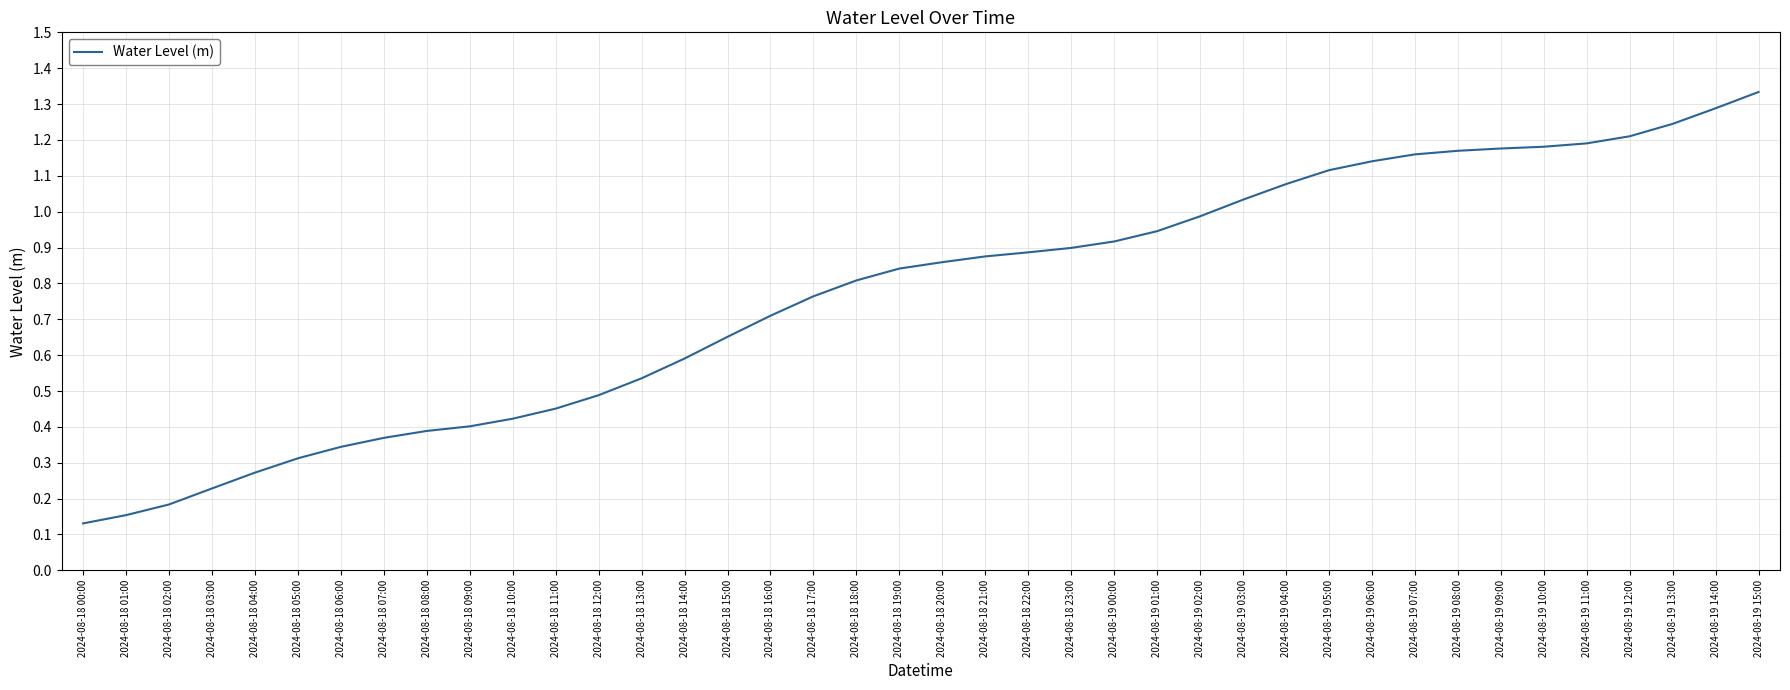

Does the chart have visible grid lines?

Yes